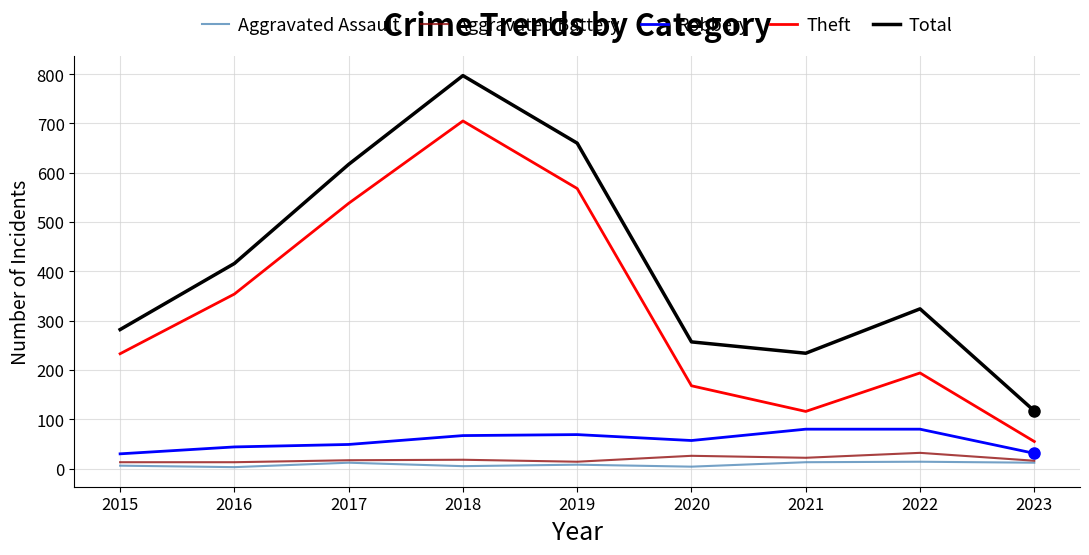

What are all the series names shown in the legend?

Aggravated Assault, Aggravated Battery, Robbery, Theft, Total